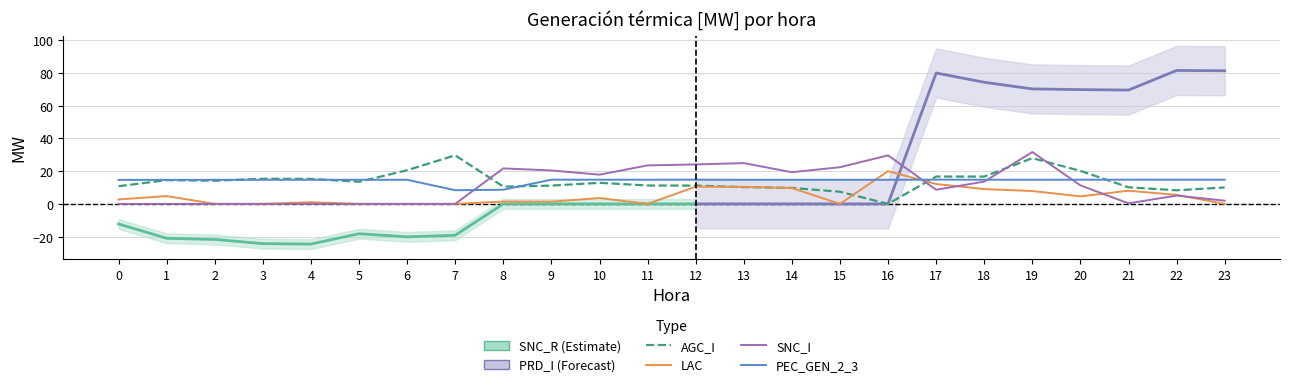

What is the total value across all series at 9?

47.8